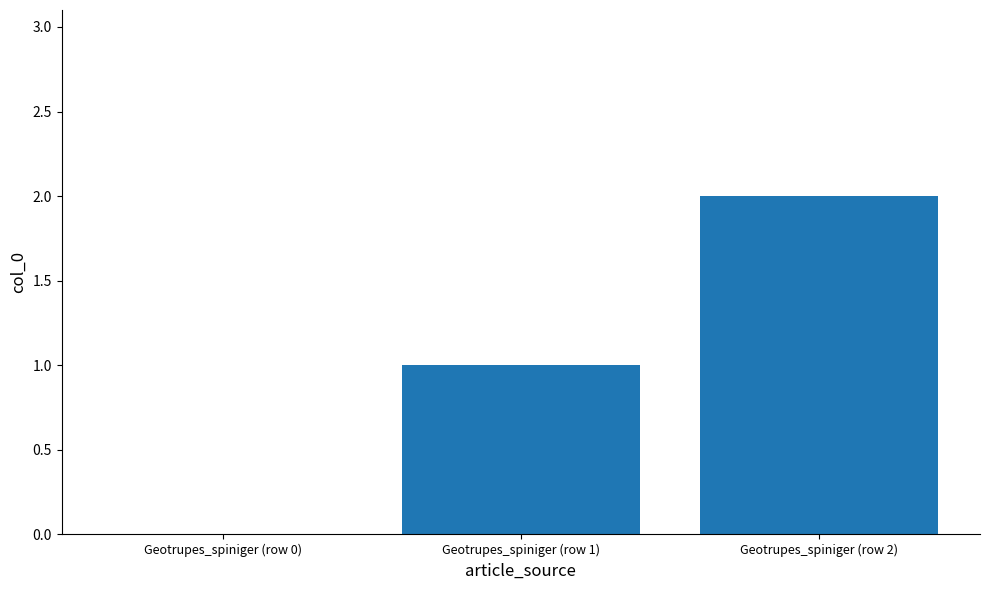

The chart shows a value of 1 at Geotrupes_spiniger (row 0). True or false?

False